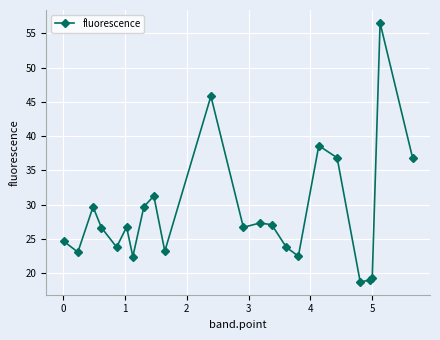

What is the value of the 4th point from the left?

26.6